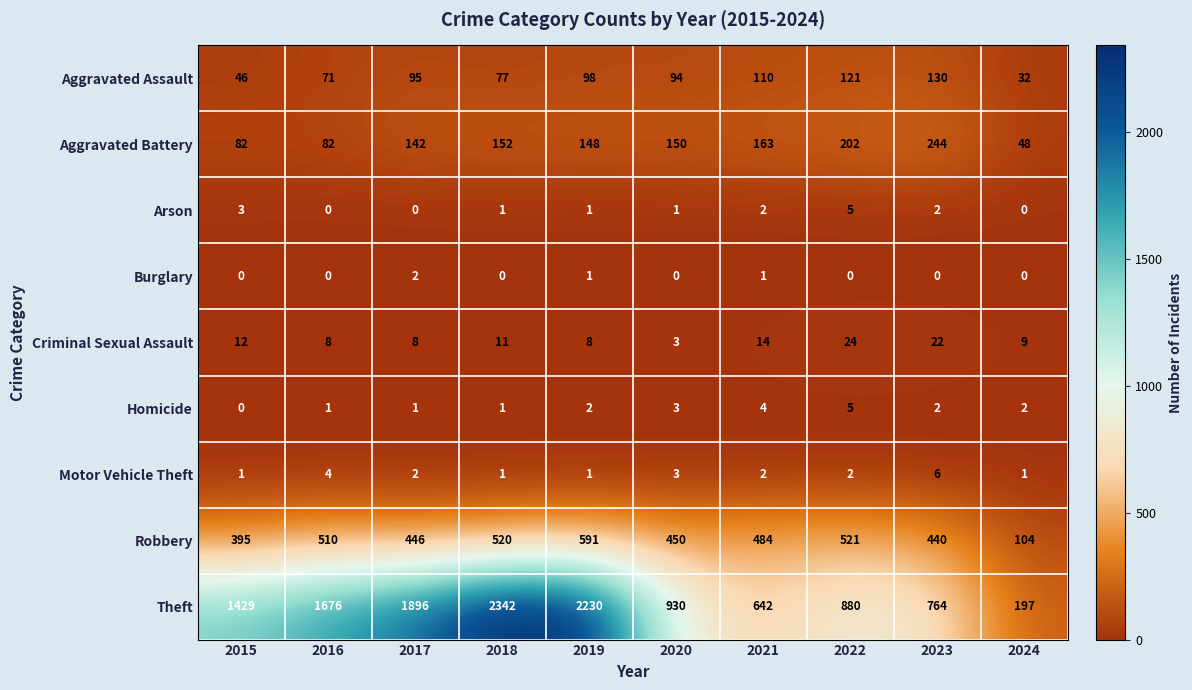

How many Motor Vehicle Theft values are between 1 and 3?

8